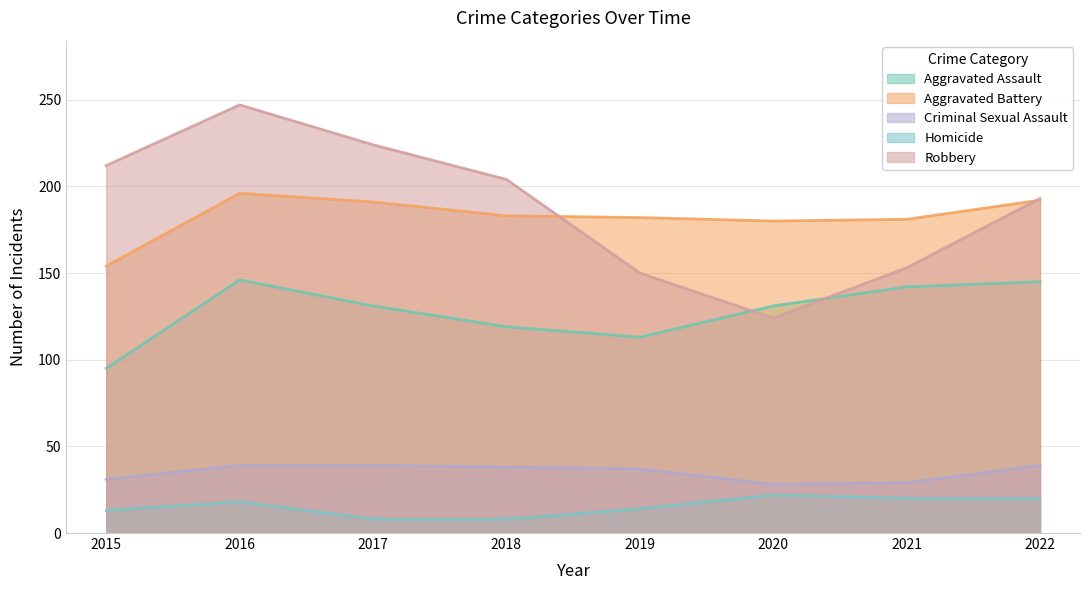

Does the chart have visible grid lines?

Yes